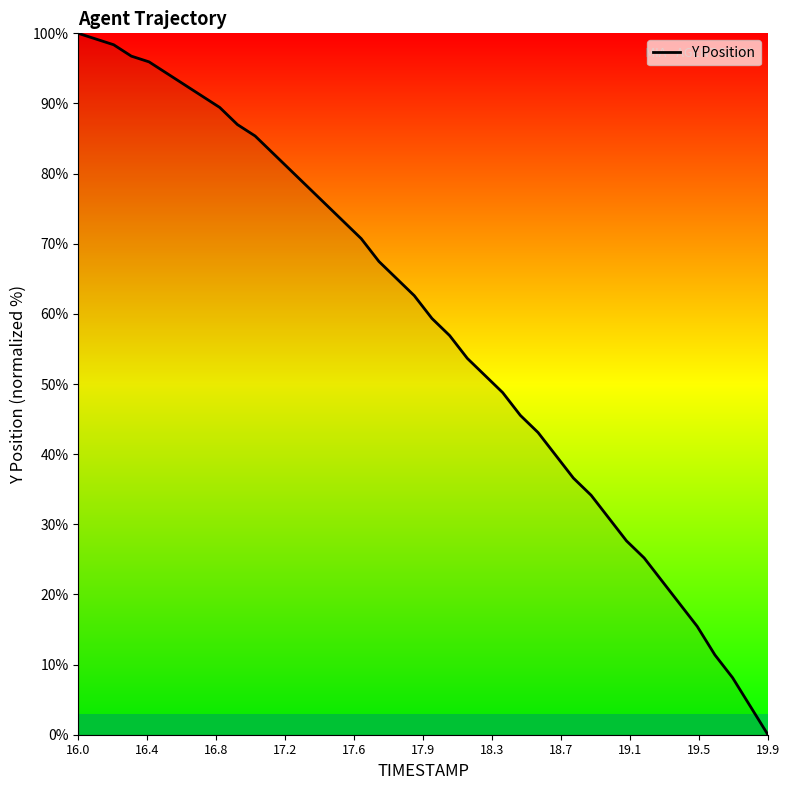

What is the greatest value displayed?

100.0